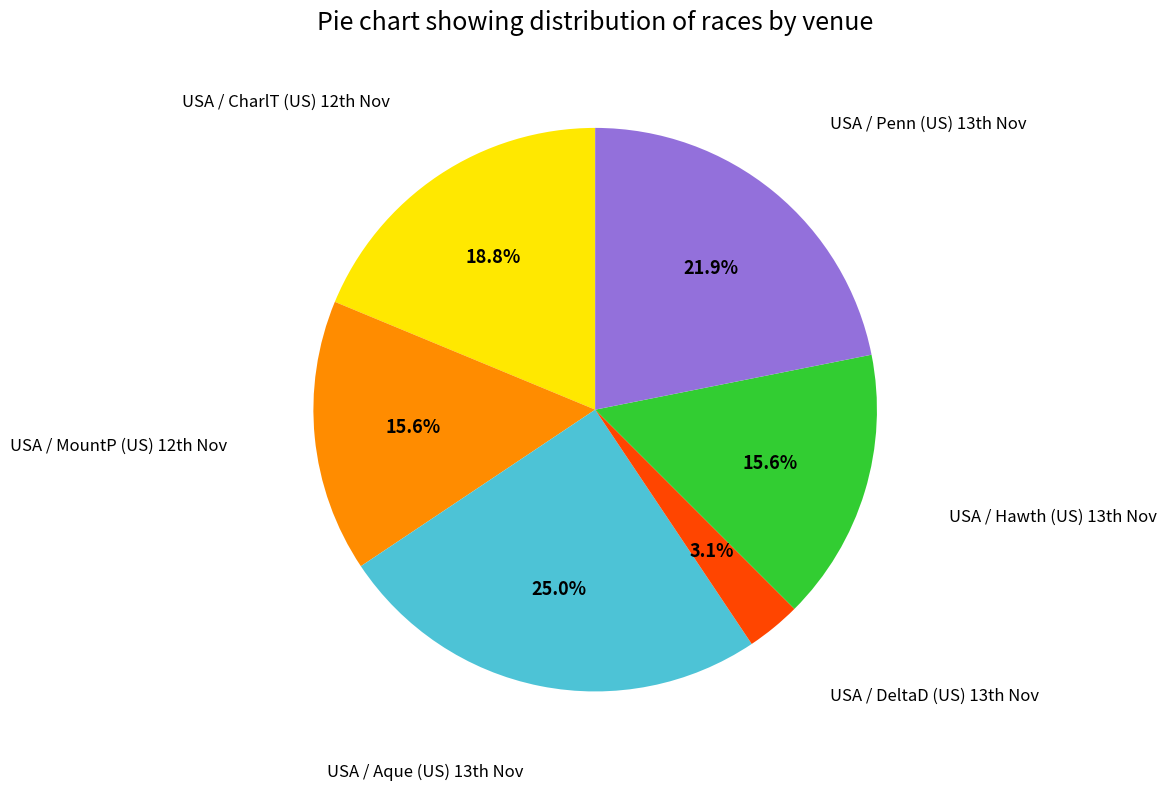

Is there any slice that represents more than half of the pie?

No